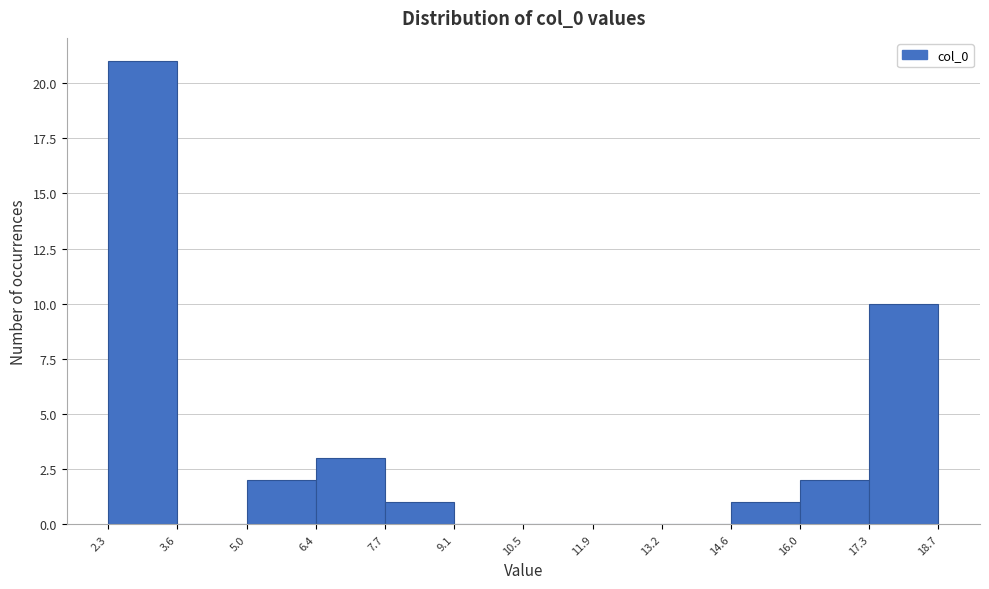

Over which range of the x-axis is the bar tallest?

2.3 to 3.6